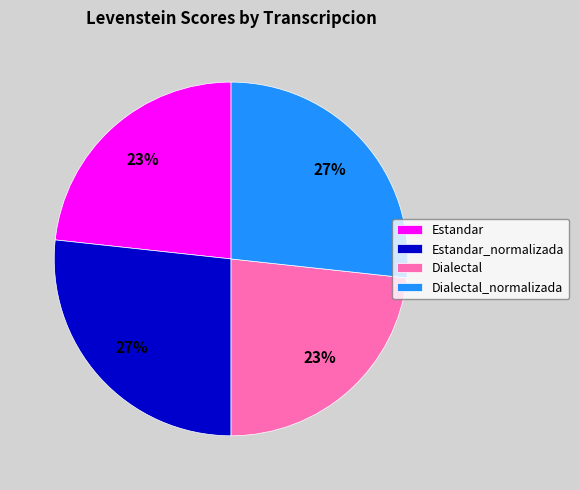

Does Dialectal represent more than half of the total?

No